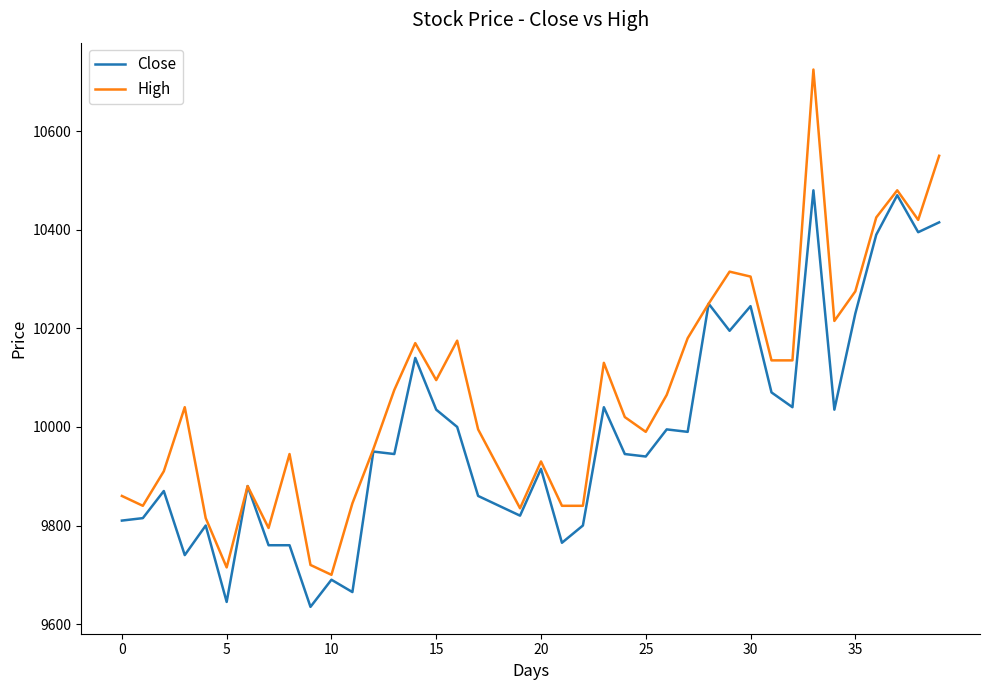

What is the highest value of the High series?

10725